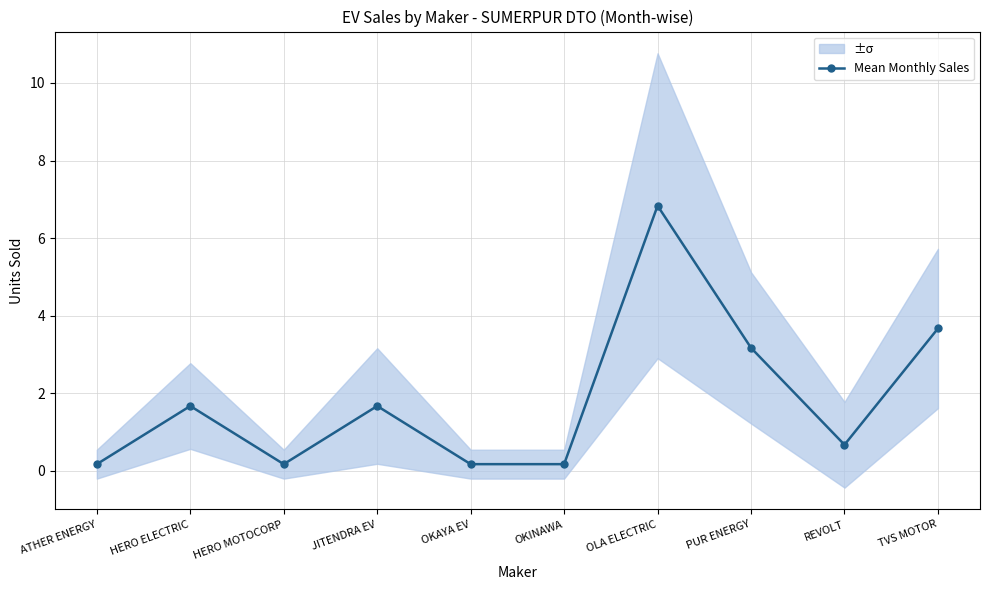

List the labels in order of value, smallest first.

ATHER ENERGY, HERO MOTOCORP, OKAYA EV, OKINAWA, REVOLT, HERO ELECTRIC, JITENDRA EV, PUR ENERGY, TVS MOTOR, OLA ELECTRIC